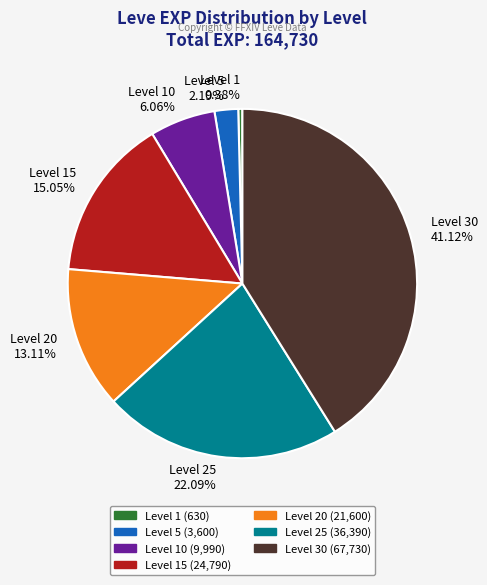

Do Level 1 0.38% and Level 5 2.19% together represent more than half of the pie?

No